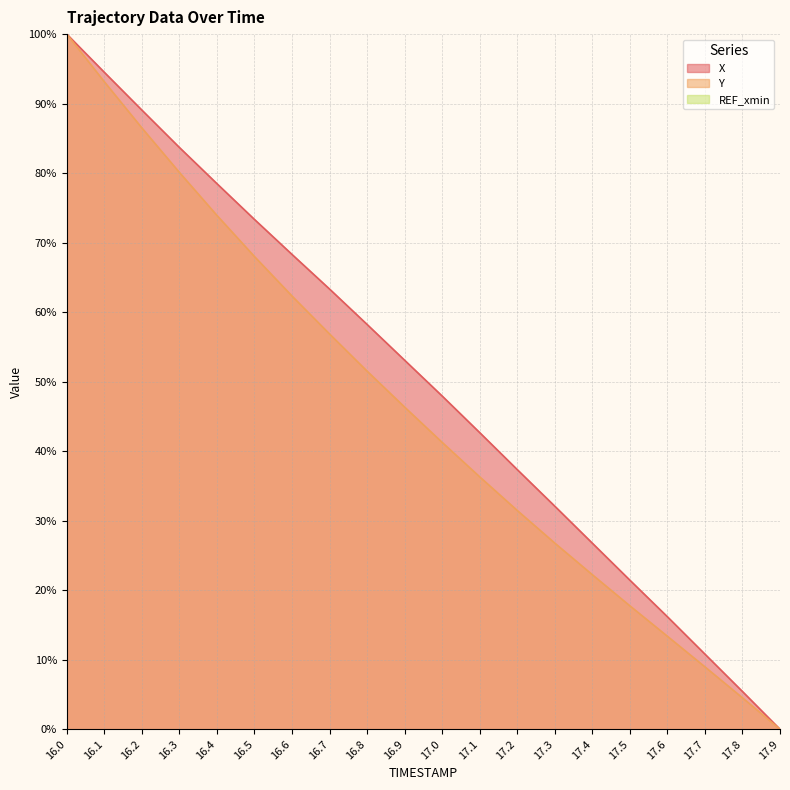

Which has a higher value, 17.3 or 16.2?

16.2